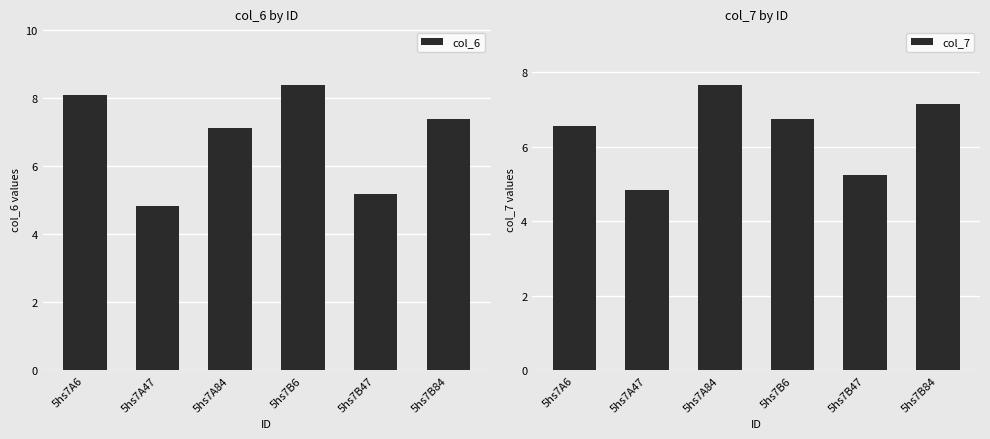

The value of col_7 at 5hs7A84 is 7.7. True or false?

True